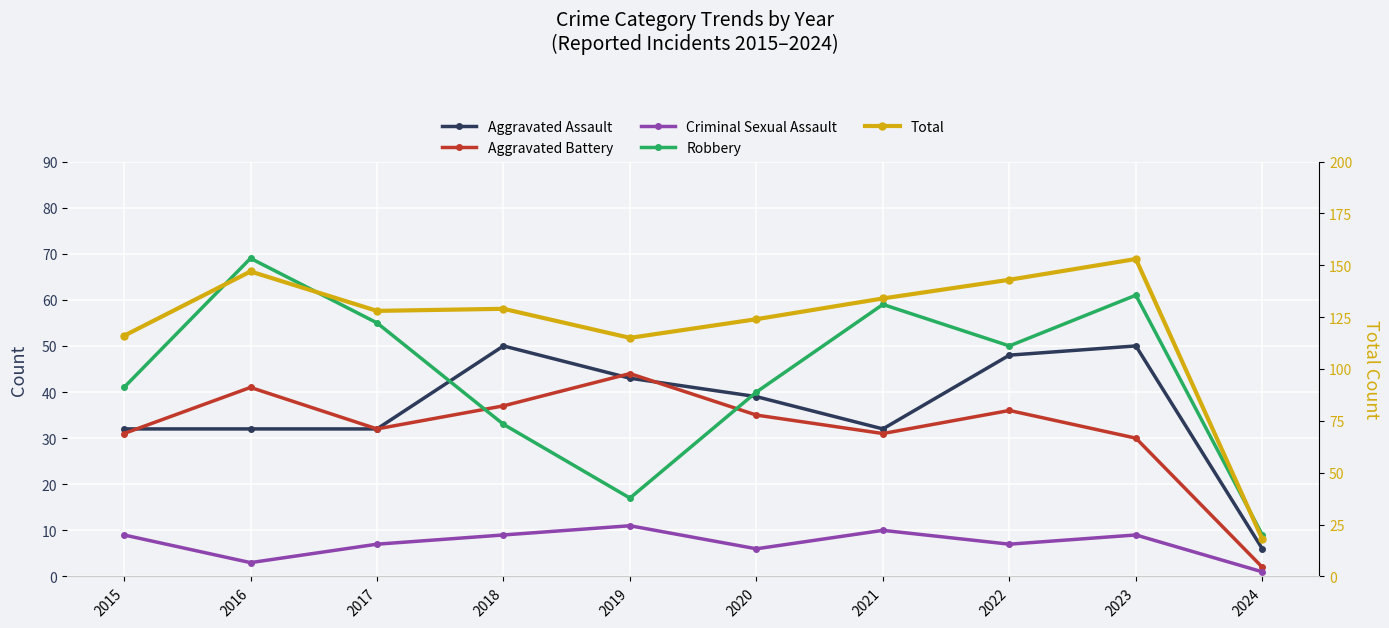

List the labels in order of Total value, largest first.

2023, 2016, 2022, 2021, 2018, 2017, 2020, 2015, 2019, 2024